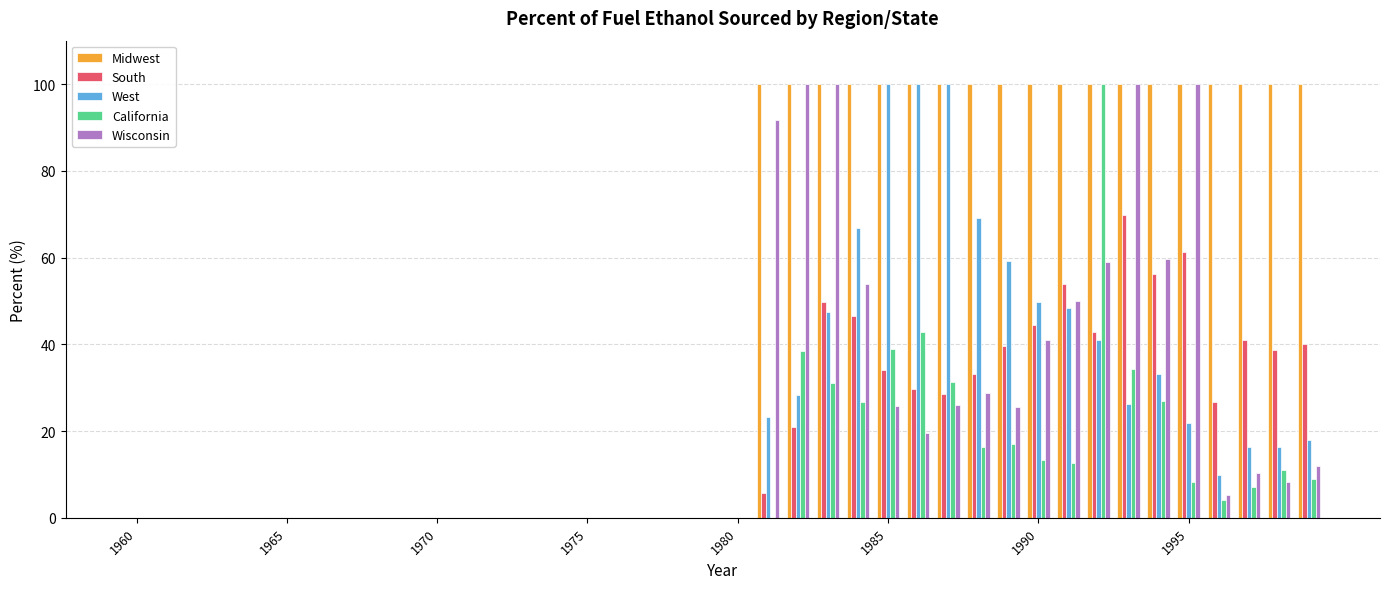

Which series has the largest total across all categories?

Midwest